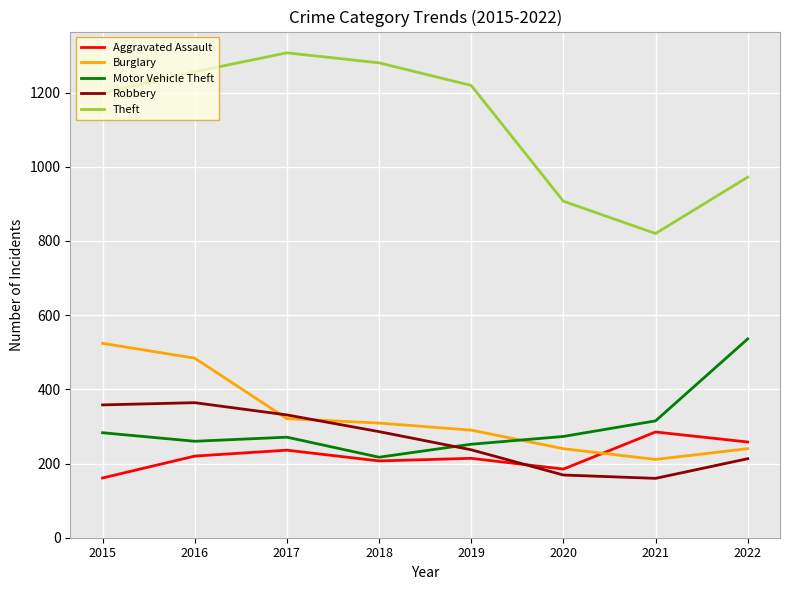

What is the sum of all Aggravated Assault values?

1766